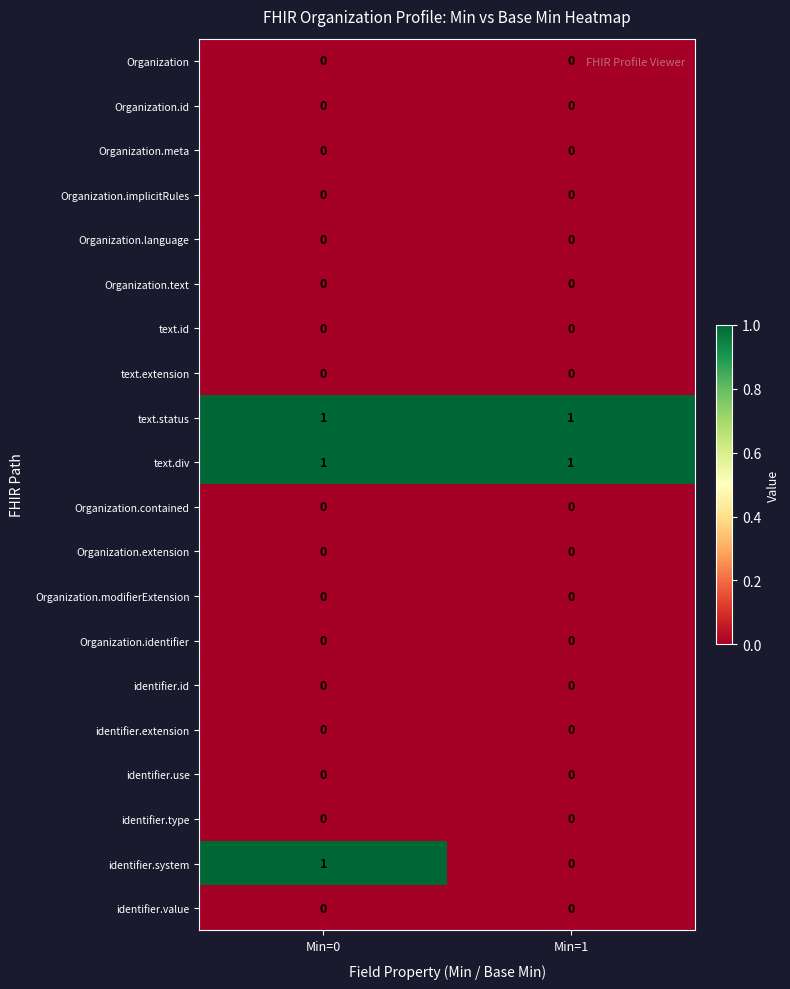

The value of Organization.text at Min=0 is 0. True or false?

True